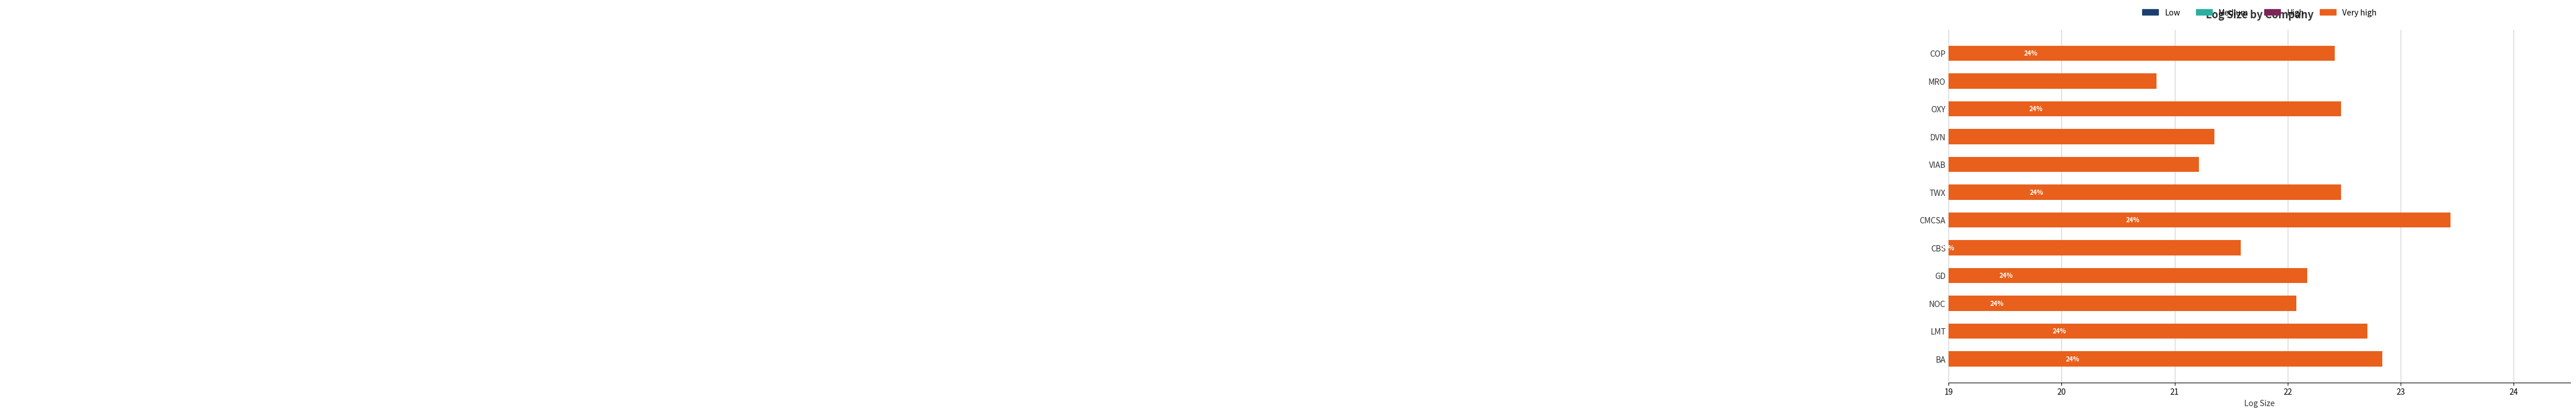

How many data points does each series have?

12